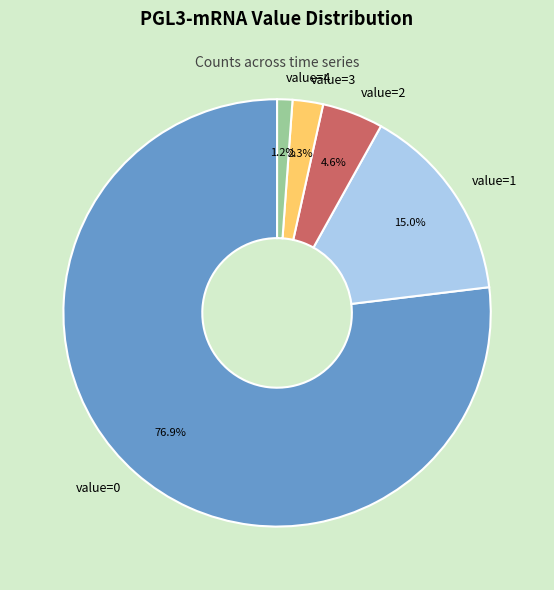

What percentage is NOT represented by value=0?

23.1%